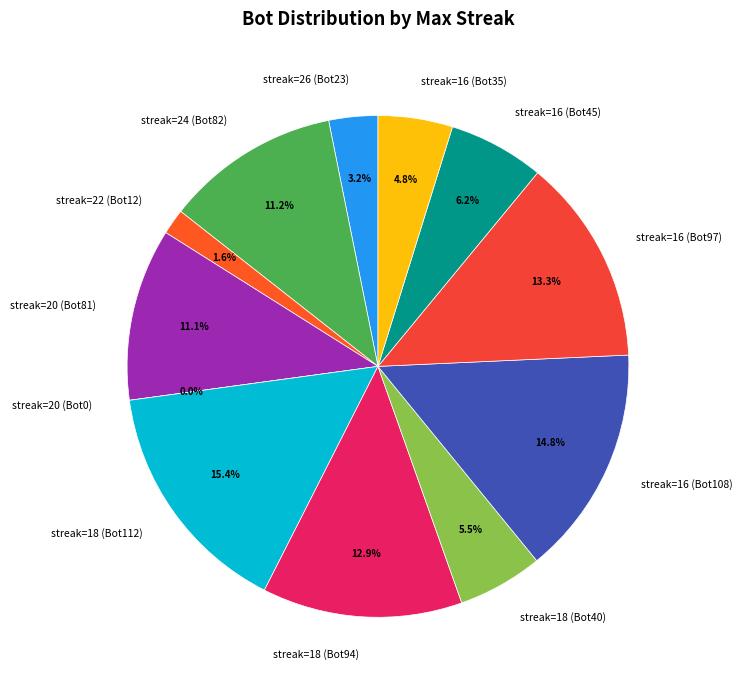

Is there any slice that represents more than half of the pie?

No